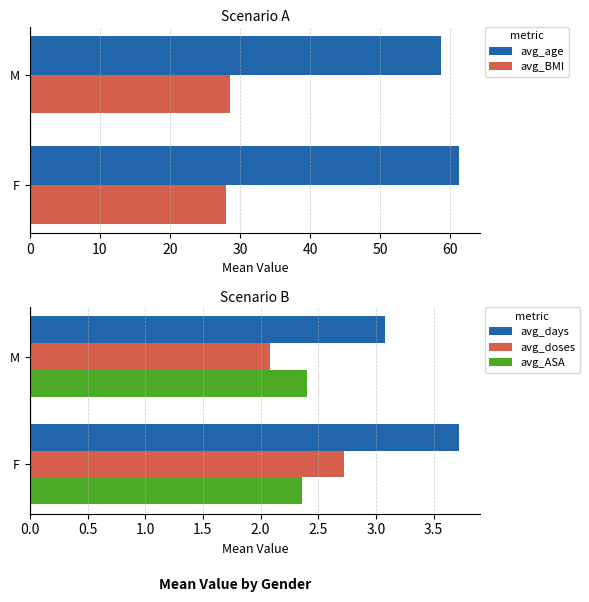

What is the lowest value of the avg_days series?

3.1